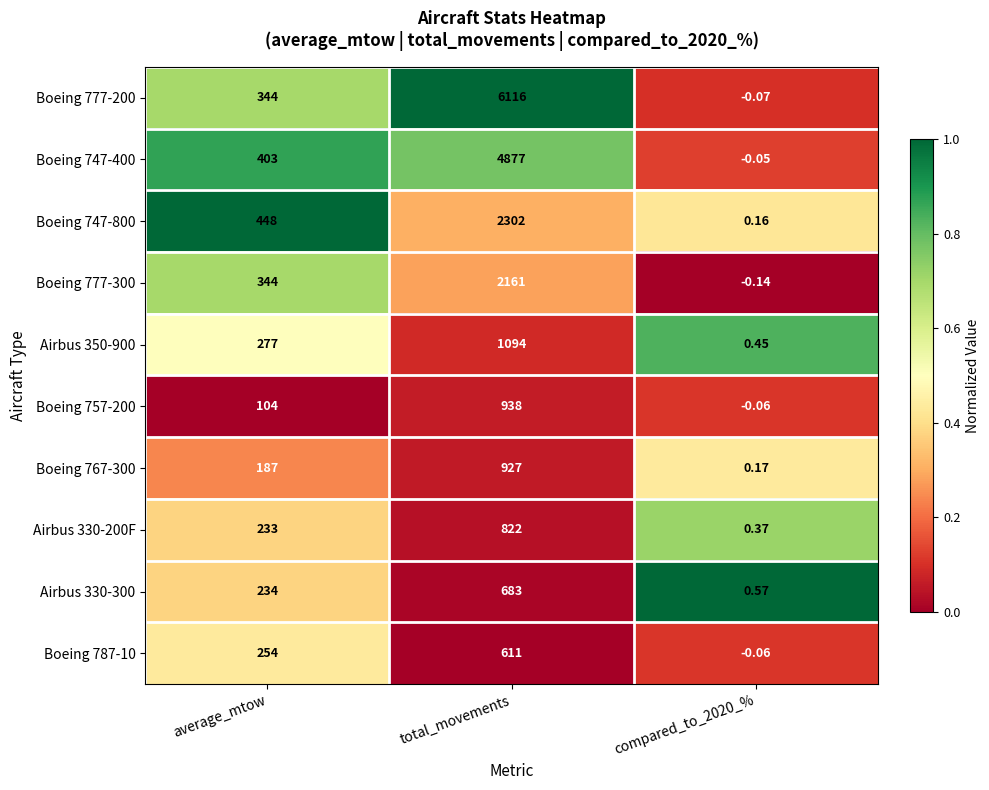

At which category is the sum across all series the highest?

total_movements